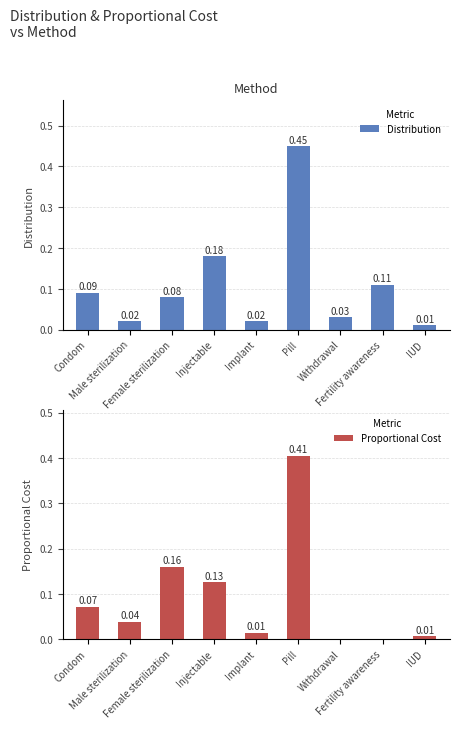

What position from the right is Condom?

9